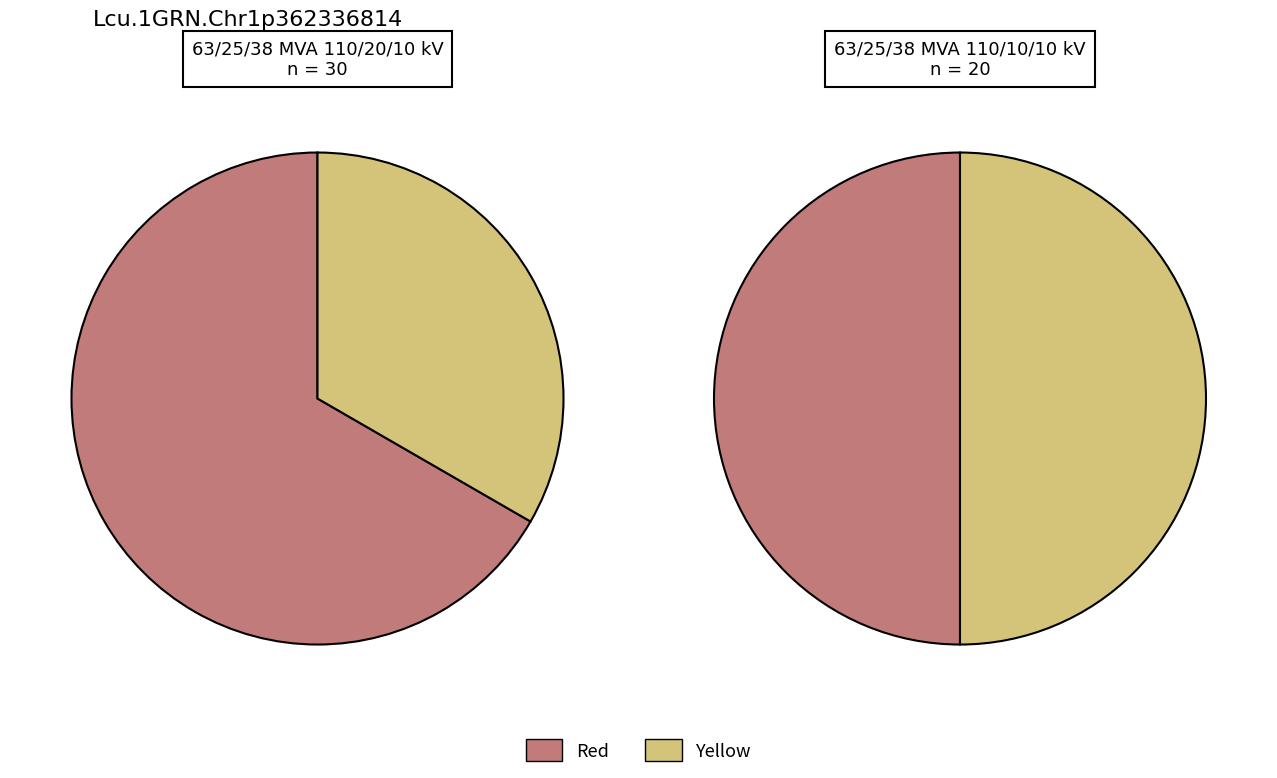

Does 63/25/38 MVA 110/20/10 kV account for over 50% of the chart?

Yes